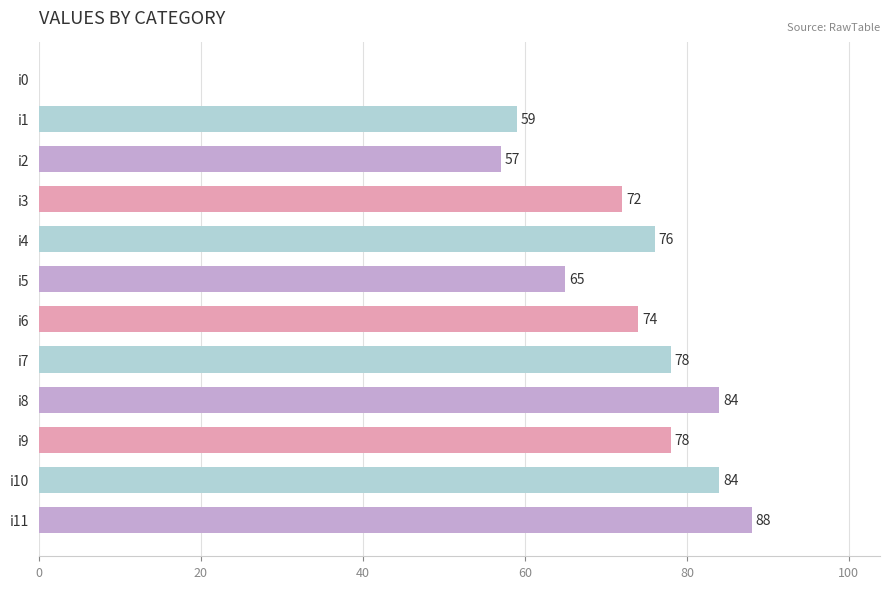

What is the maximum value shown in the chart?

88